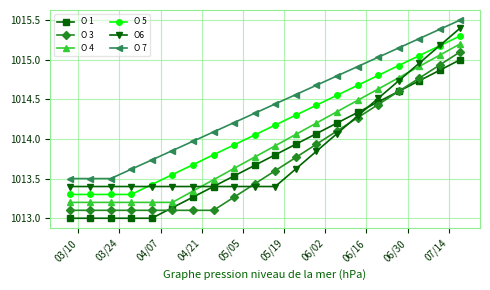

What is the greatest value displayed?

1015.5